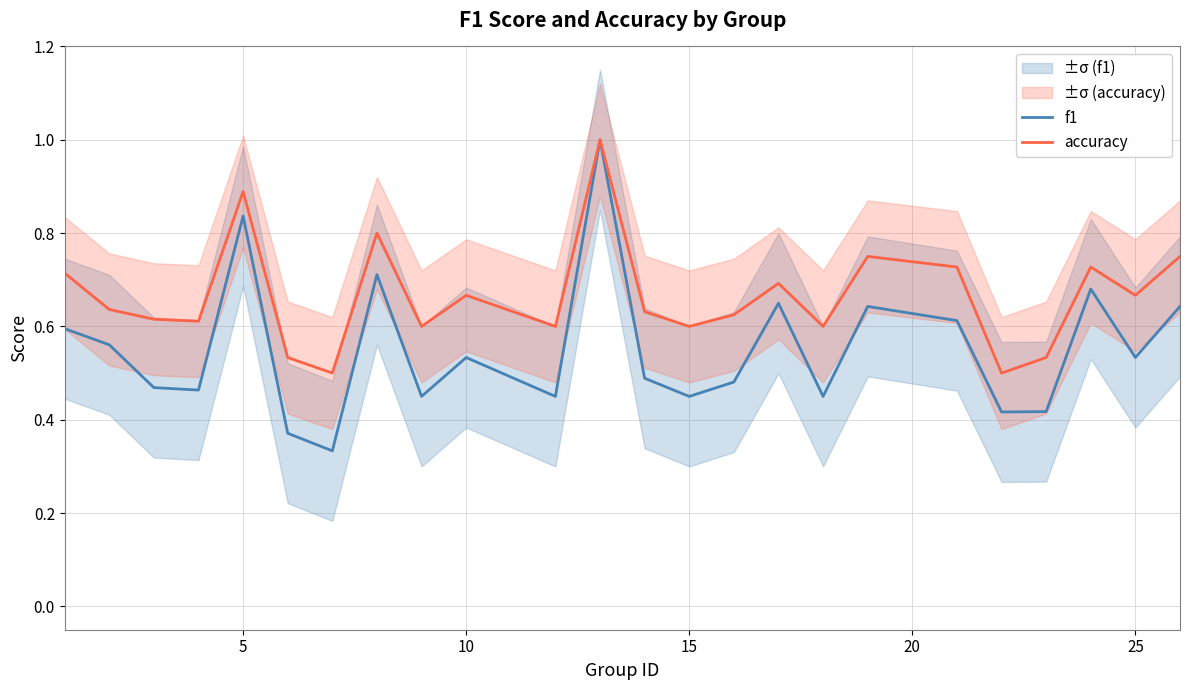

True or false: accuracy and f1 cross at least once.

False